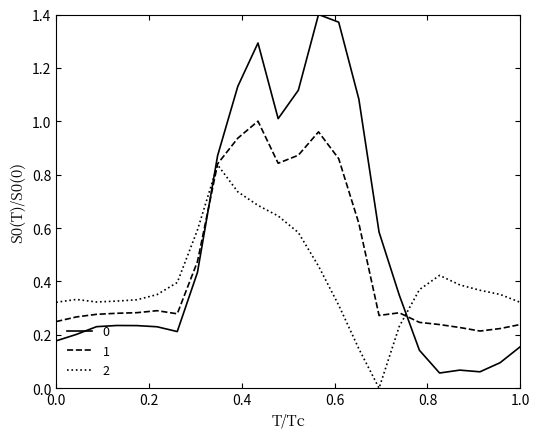

List the series in order of their peak value, highest first.

0, 1, 2